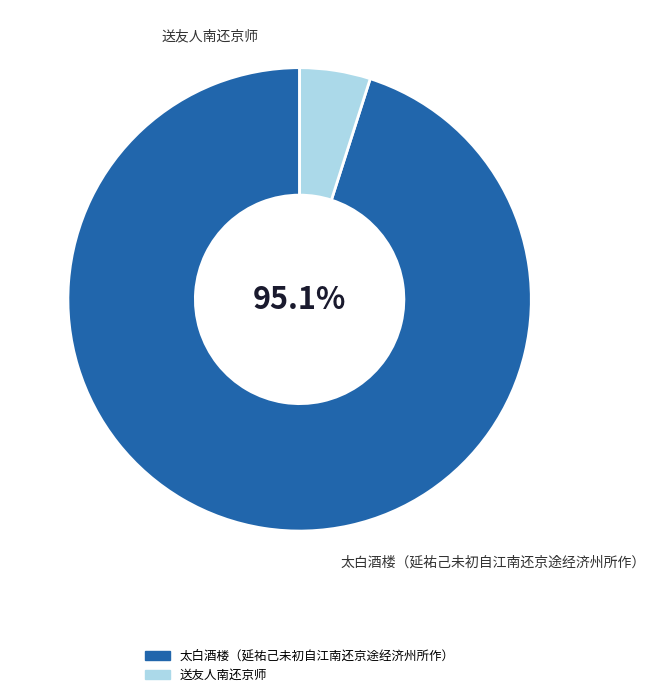

What percentage is the 太白酒楼（延祐己未初自江南还京途经济州所作） slice, to the nearest percent?

95%